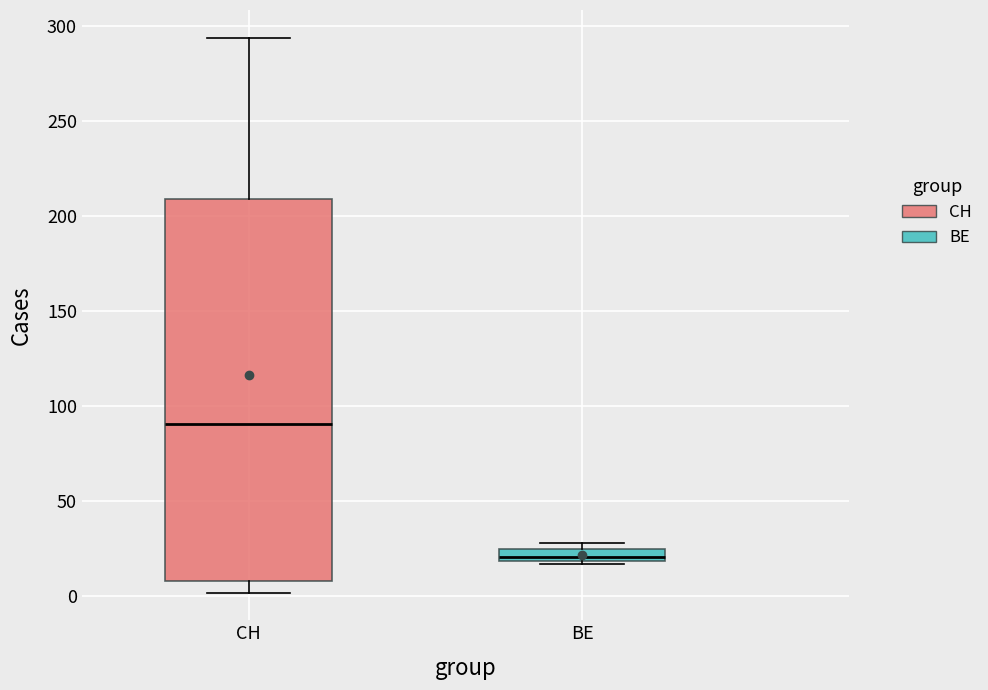

Where is the upper edge of the box for CH on the y-axis? The values are not printed on the chart, so give them approximately, as read against the axis.

210